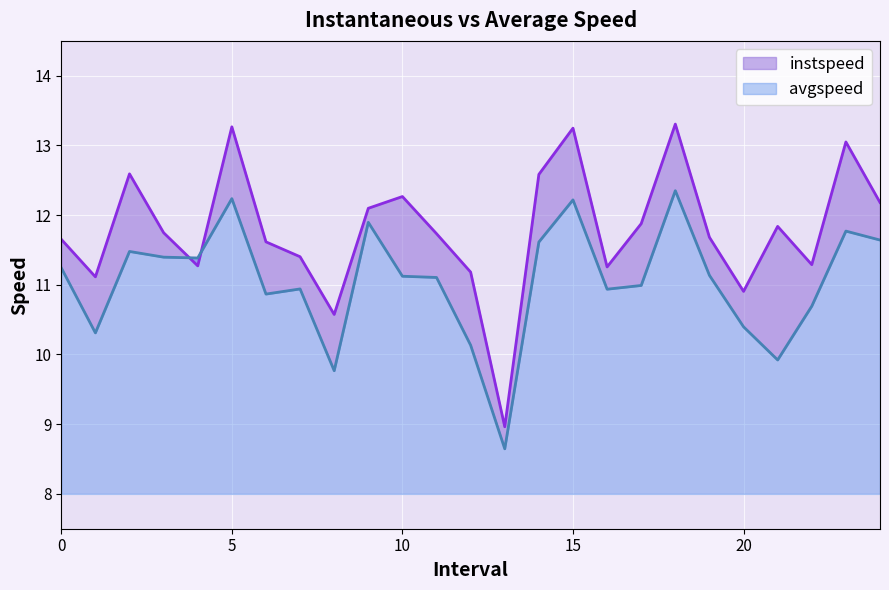

True or false: avgspeed has more than 0 interior local peaks.

True